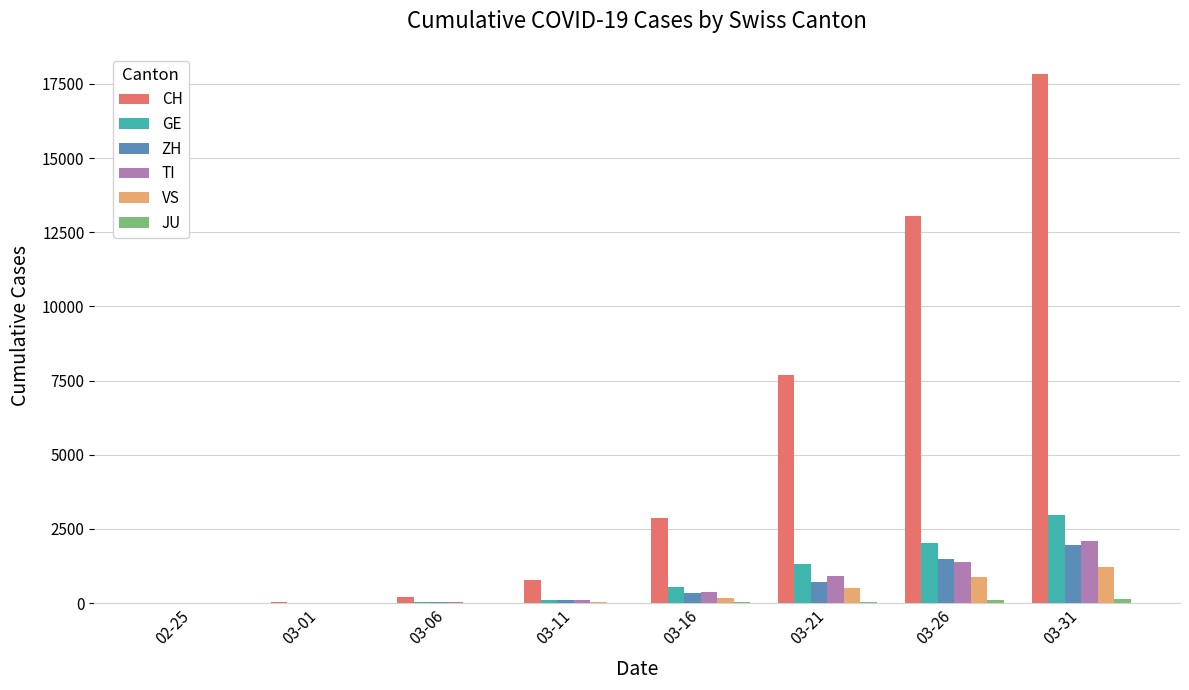

Is it true that GE equals -1212 at 02-25?

False